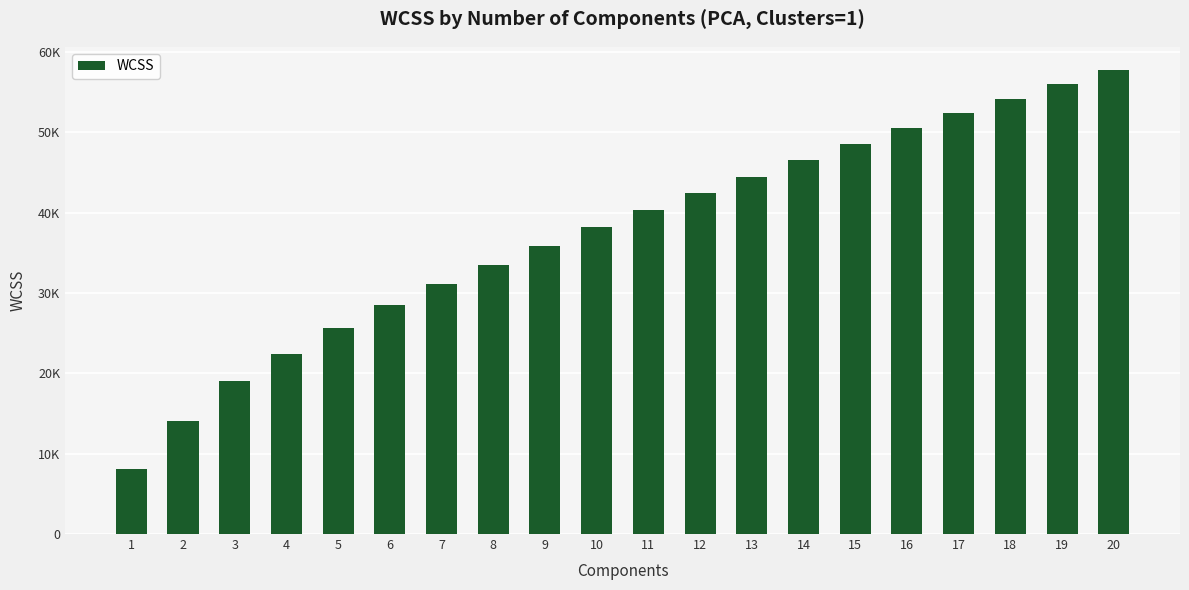

Reading left to right, what are all the values shown in this chart?

1=8080.5	2=14087.8	3=19029.5	4=22402.9	5=25677.1	6=28435.7	7=31087.8	8=33511.3	9=35878.4	10=38175.4	11=40325.9	12=42411.0	13=44480.9	14=46515.2	15=48509.9	16=50468.1	17=52351.2	18=54172.0	19=55984.8	20=57735.4